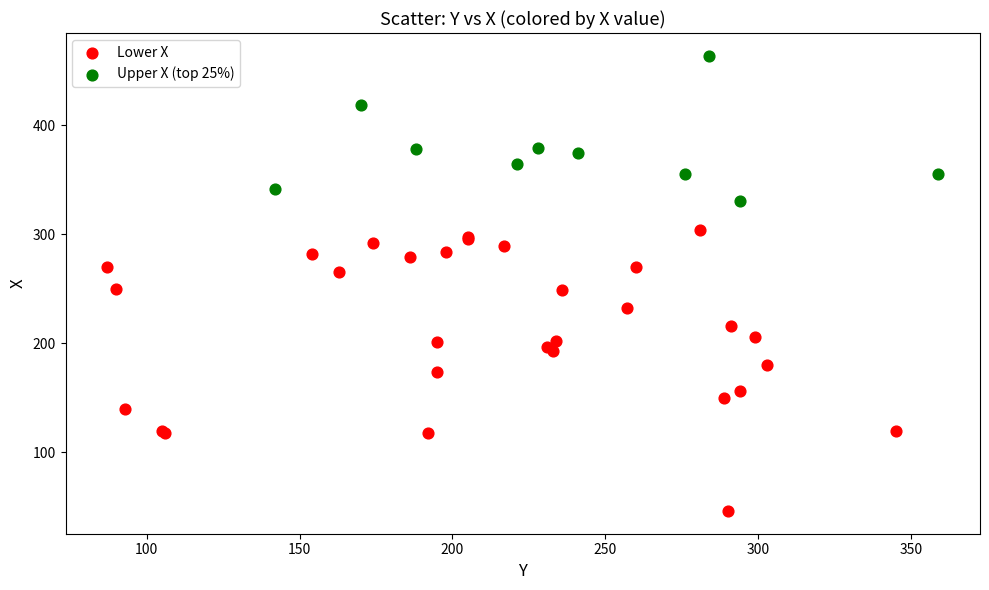

Which series has the widest spread of Y values?

Lower X